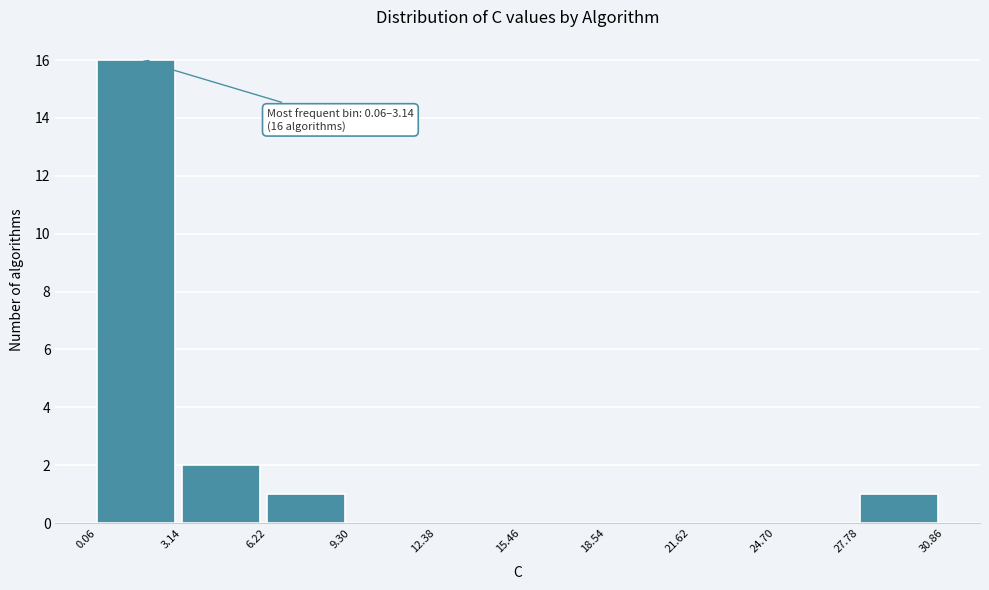

Which range on the x-axis has the tallest bar?

0.06 to 3.14